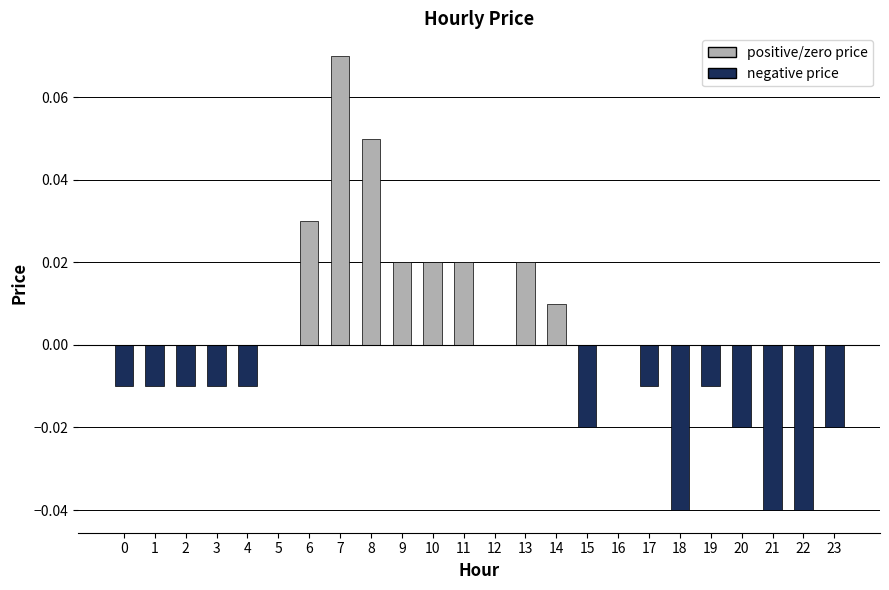

Which has a higher value, 6 or 17?

6